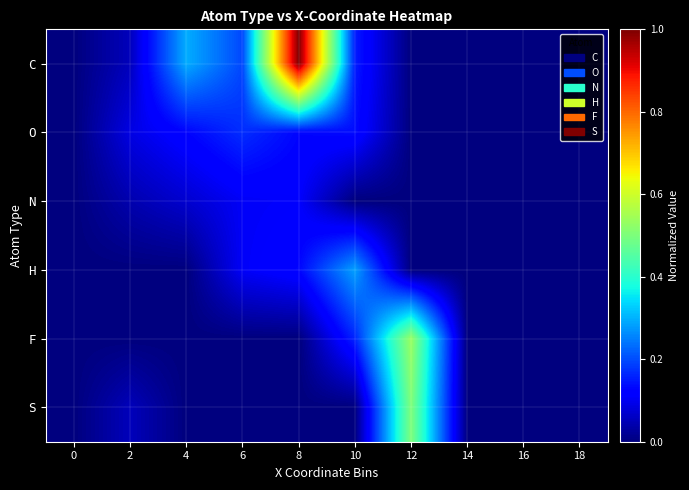

List the series in order of their peak value, lowest first.

N, O, H, S, F, C